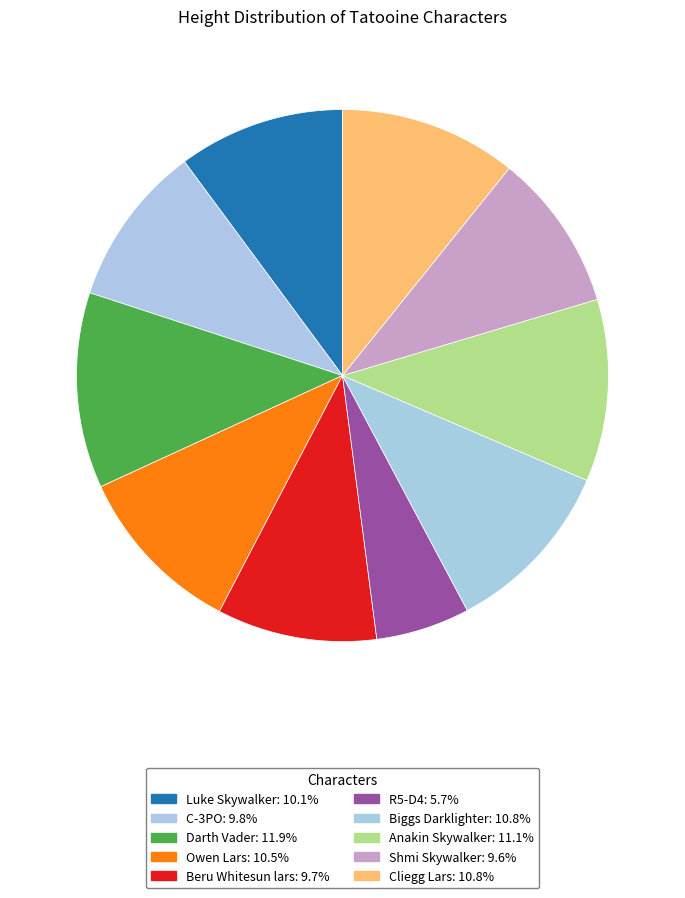

Count the number of slices in the pie.

10